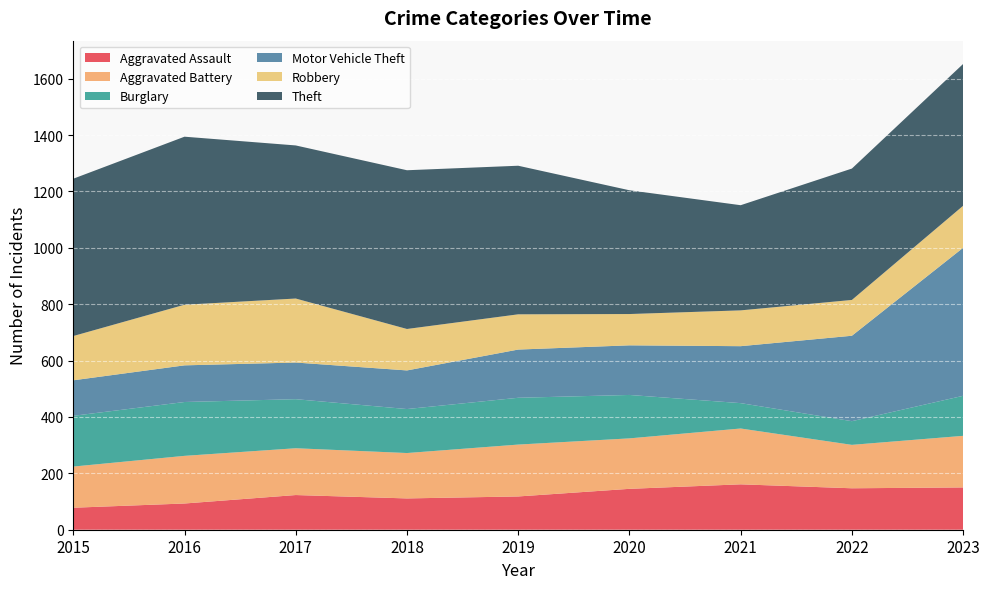

Reading right to left, list all the values displayed in this chart.

Aggravated Assault: 2023=150	2022=147	2021=161	2020=145	2019=118	2018=111	2017=123	2016=93	2015=78
Aggravated Battery: 2023=183	2022=154	2021=198	2020=179	2019=184	2018=161	2017=166	2016=169	2015=146
Burglary: 2023=142	2022=84	2021=90	2020=154	2019=166	2018=156	2017=174	2016=191	2015=180
Motor Vehicle Theft: 2023=525	2022=303	2021=202	2020=176	2019=171	2018=137	2017=130	2016=130	2015=126
Robbery: 2023=149	2022=127	2021=127	2020=111	2019=125	2018=147	2017=227	2016=215	2015=157
Theft: 2023=503	2022=466	2021=373	2020=439	2019=527	2018=563	2017=543	2016=596	2015=558